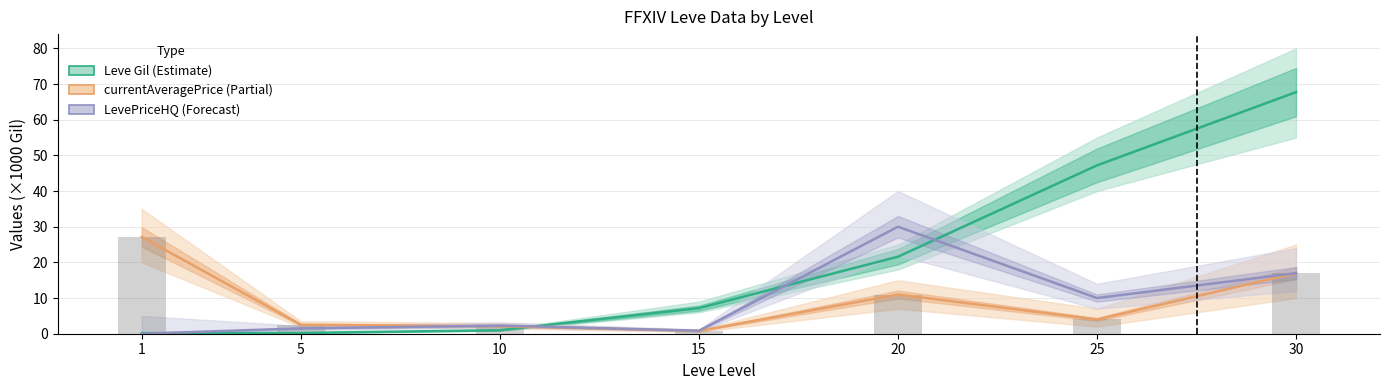

At which category is the sum across all series the highest?

30